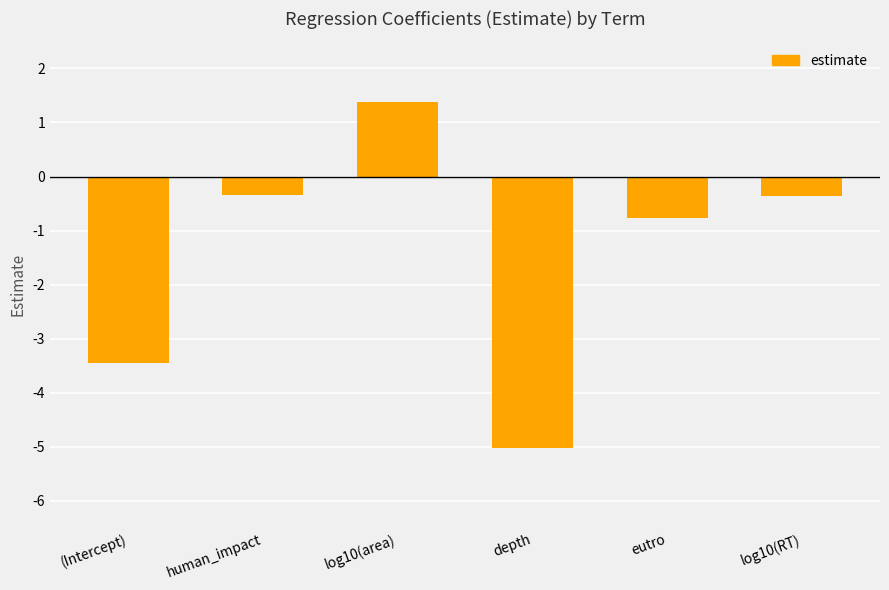

What is the difference between the second highest and second lowest values?

3.1